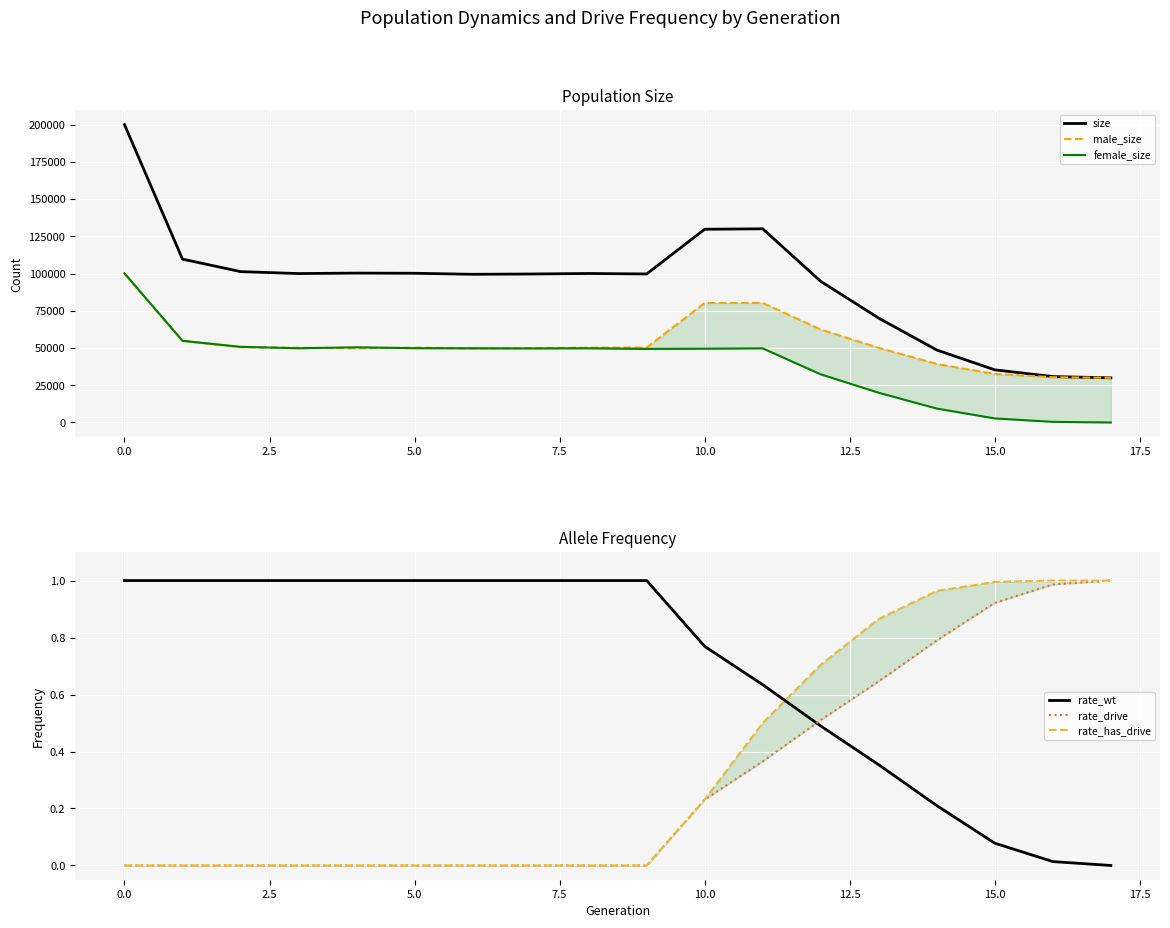

Count the number of categories in the chart.

18